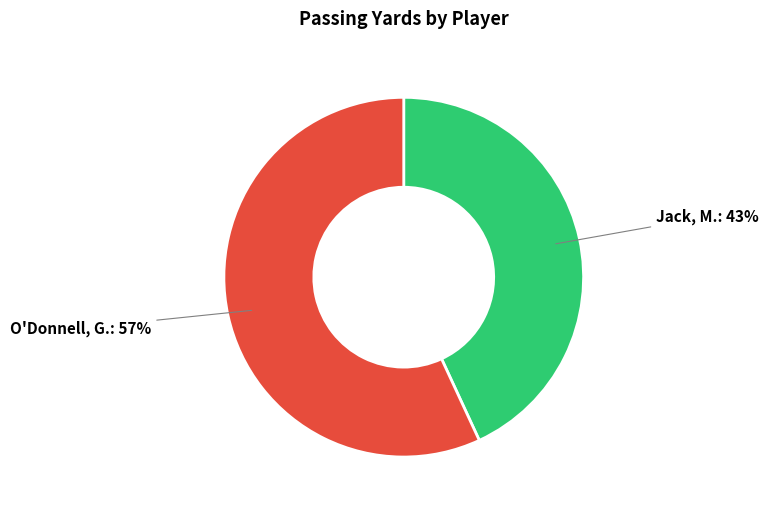

To the nearest percent, what is the average slice percentage?

50%